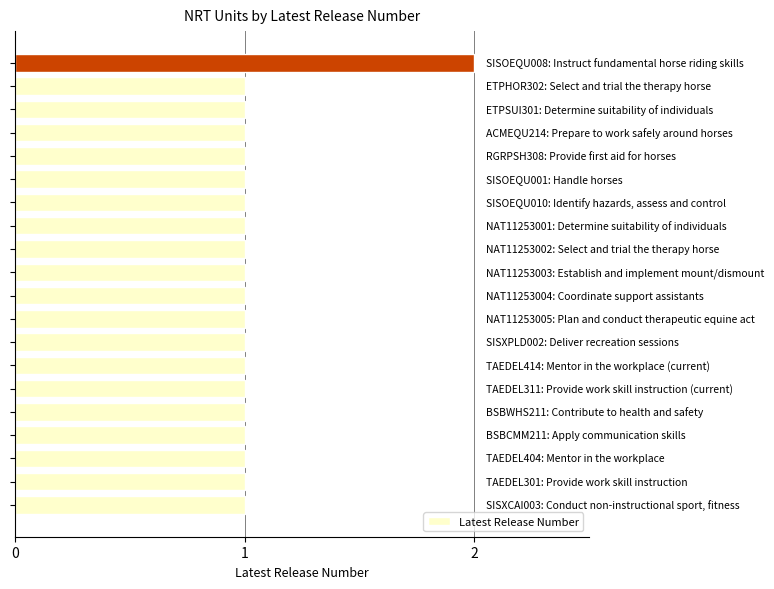

What is the sum of all values?

21